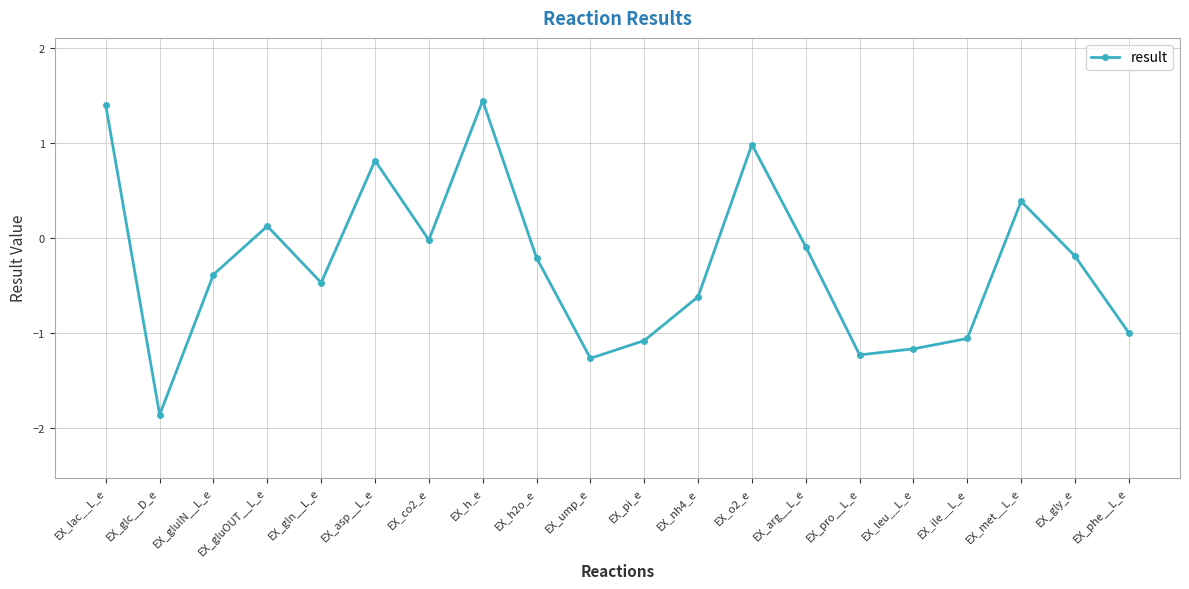

Between EX_met__L_e and EX_gln__L_e, which is larger?

EX_met__L_e